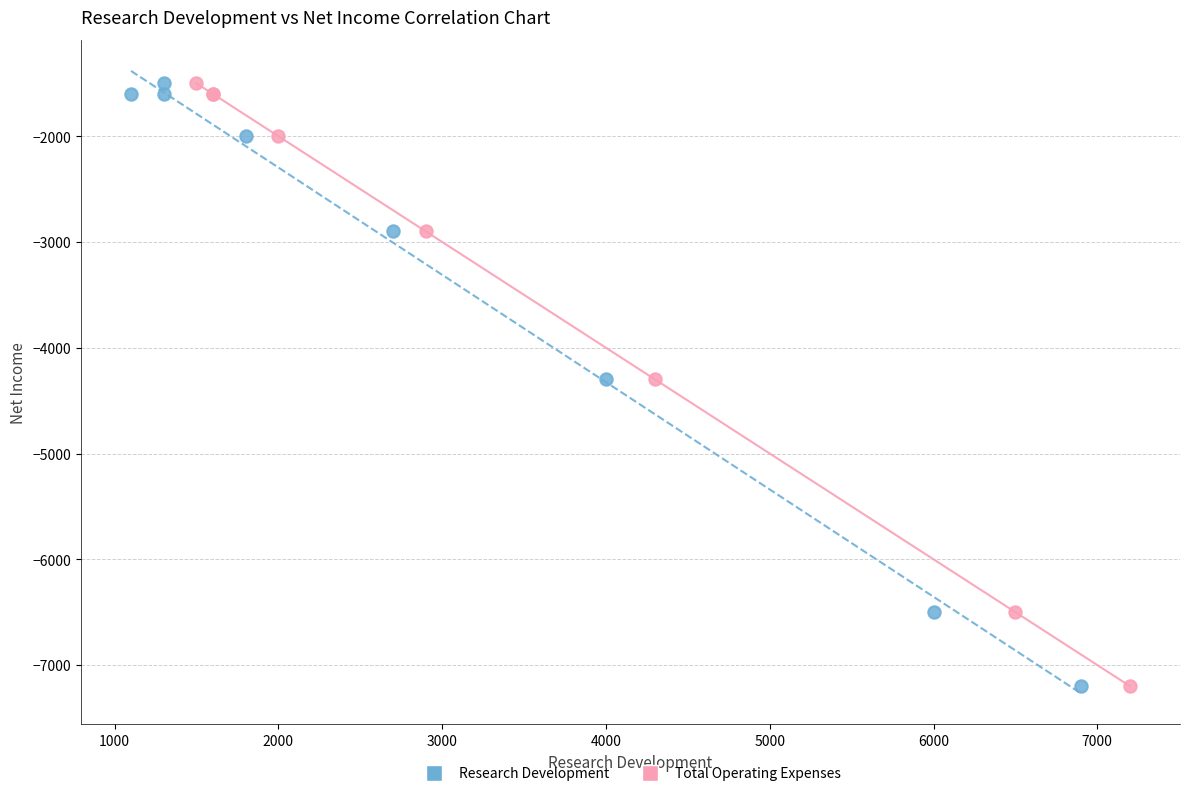

What are all the series names shown in the legend?

Research Development, Total Operating Expenses